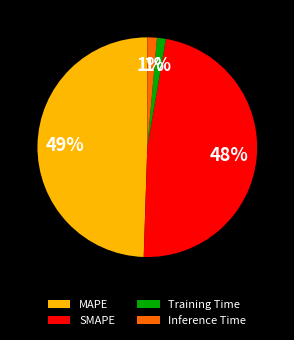

What percentage is the SMAPE slice, to the nearest percent?

48%